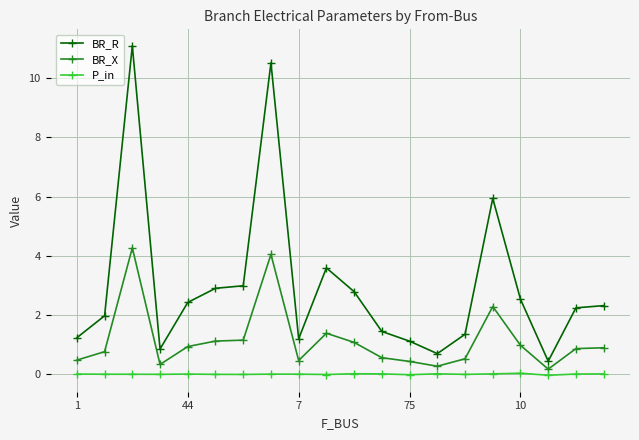

Rank the series by their average value, from highest to lowest.

BR_R, BR_X, P_in